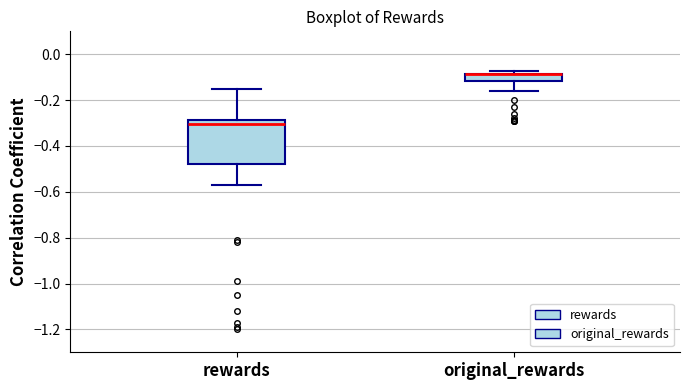

Reading left to right, transcribe this box plot: for each box, give where its median line is, the range the box spans, and where its two whiskers end, as read against the y-axis. The values are not printed on the chart, so give them approximately, as read against the axis.

rewards: median -0.30, box -0.48 to -0.28, whiskers -0.58 to -0.16
original_rewards: median -0.08 (drawn on the box's upper edge), box -0.12 to -0.08, whiskers -0.16 to -0.08 (just above the box's upper edge)